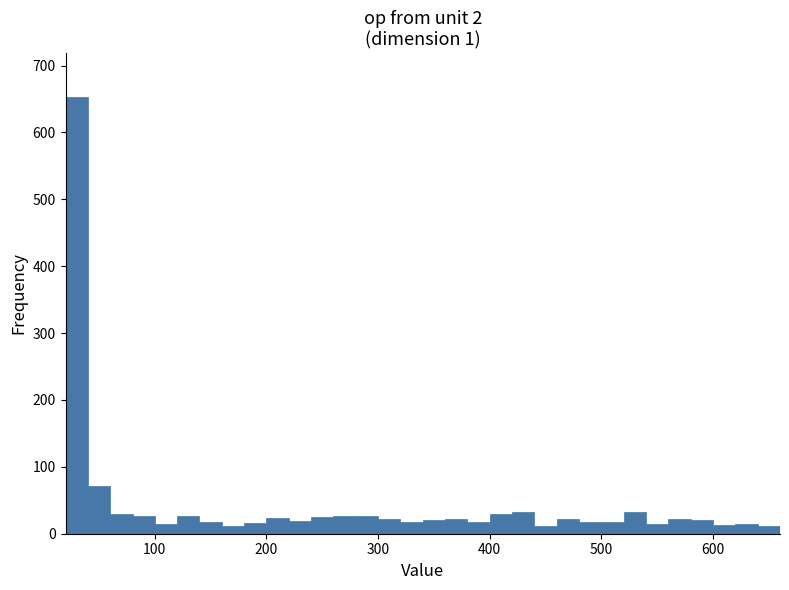

Around what value on the x-axis is the tallest bar? Give the approximate position of its centre, as read against the axis.

30